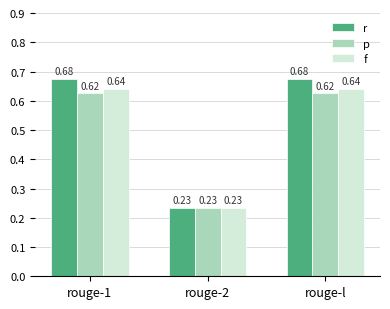

List the series in order of their overall mean, lowest first.

p, f, r